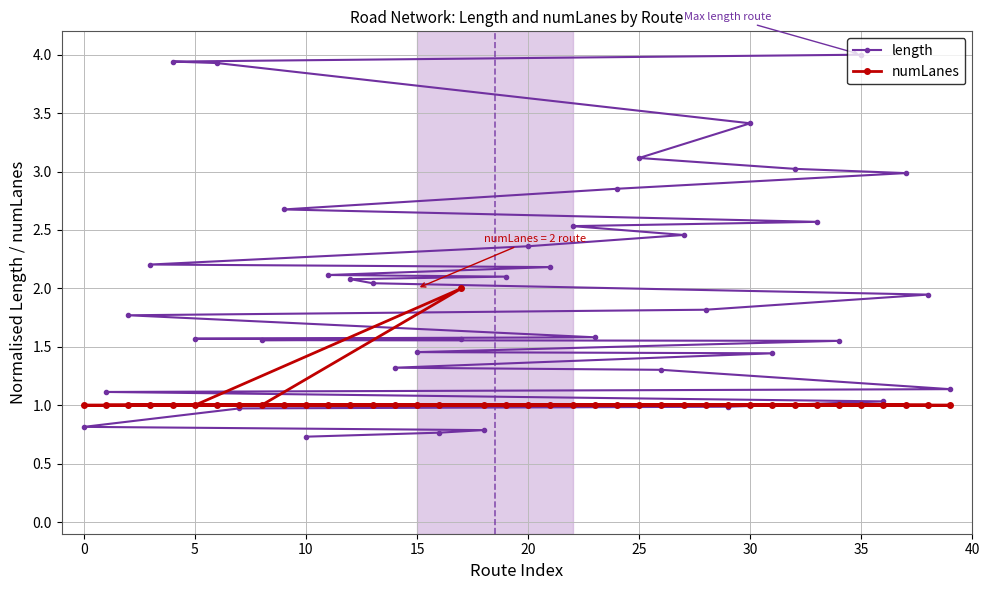

Which label corresponds to the largest value in the chart?

35